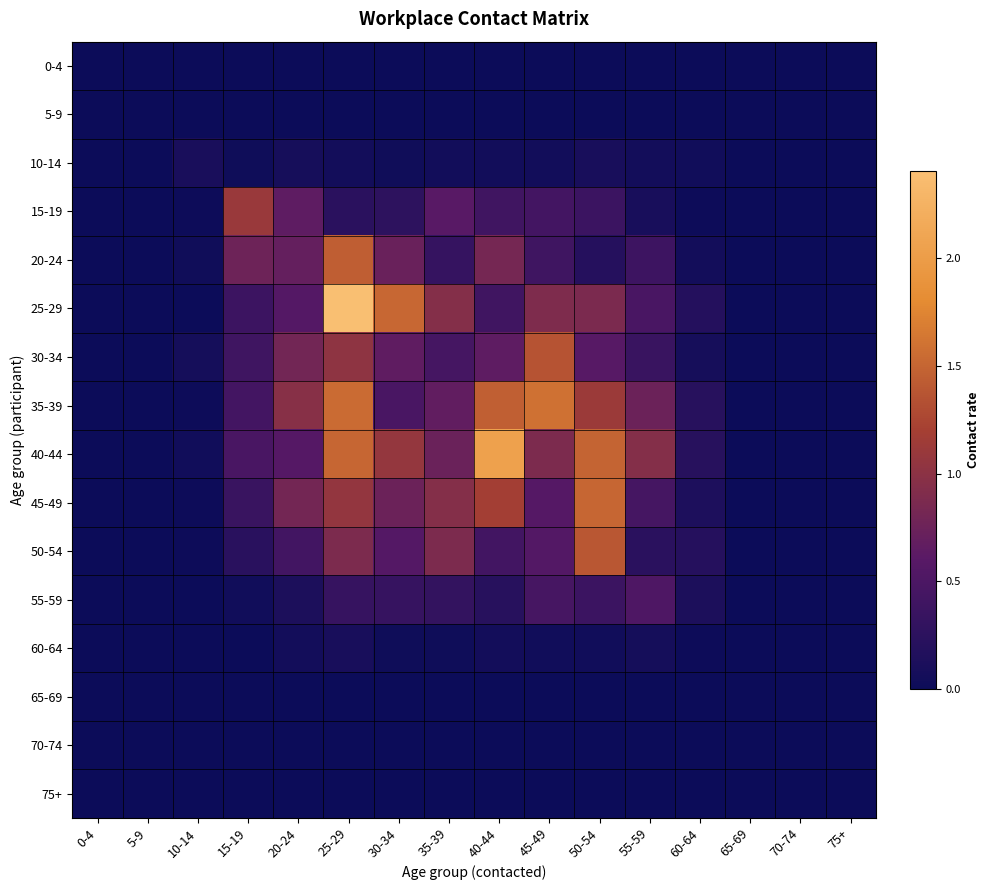

Count the number of categories in the chart.

16